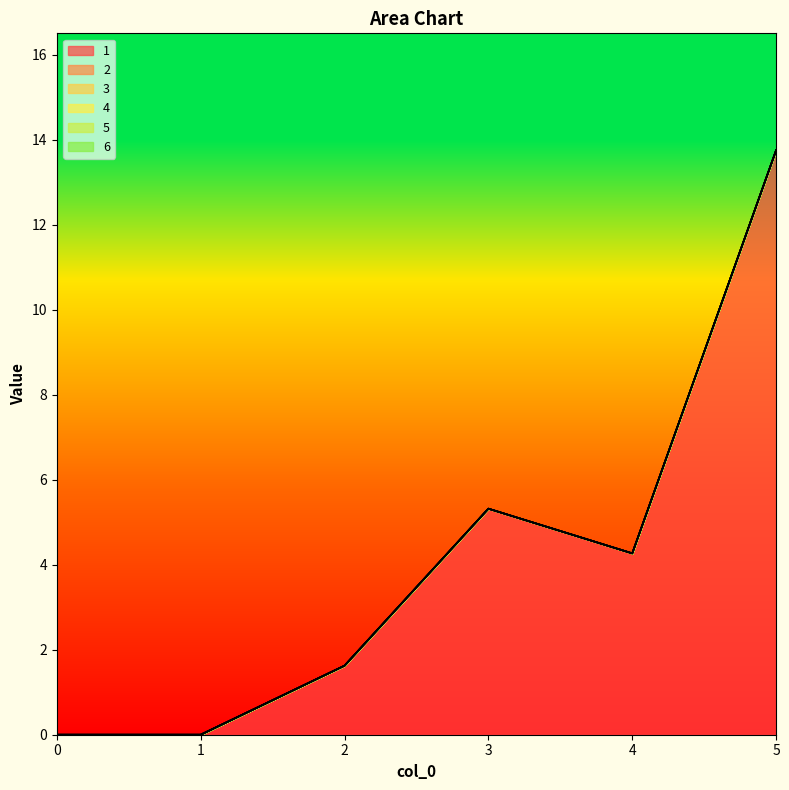

Is it true that 4 equals 0.0 at 2?

True